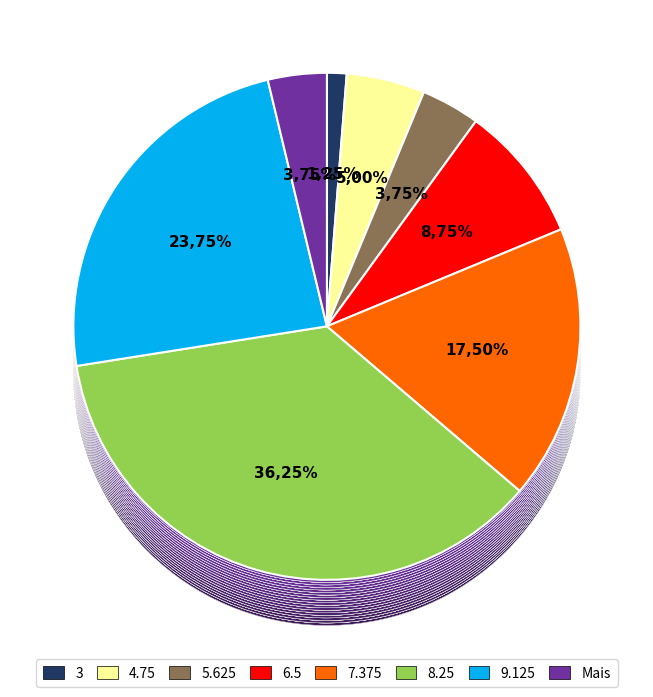

Is 9.125 the majority of the pie?

No